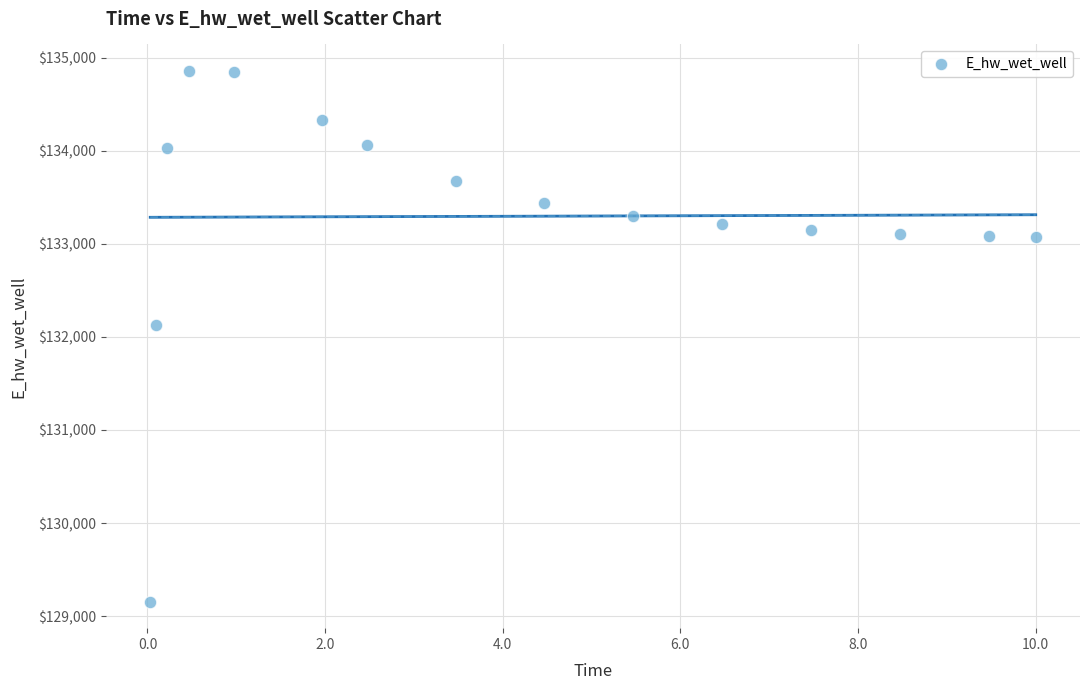

What Y value in the scatter plot is closest to 132006?

132130.7